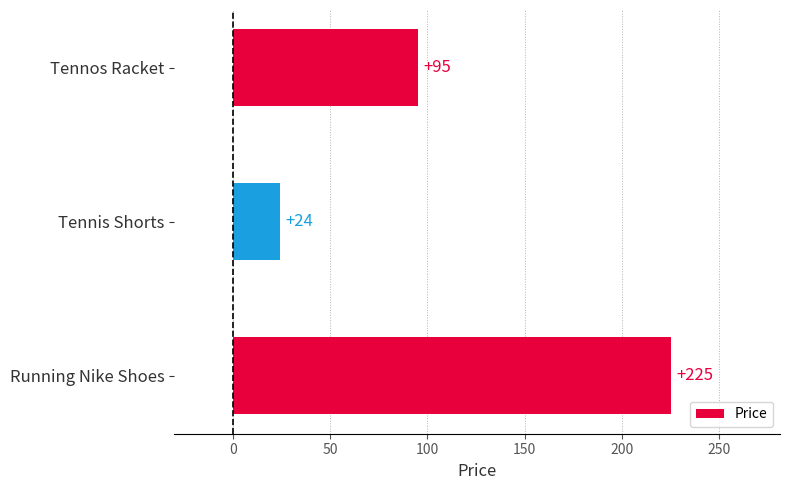

What is the average value?

115